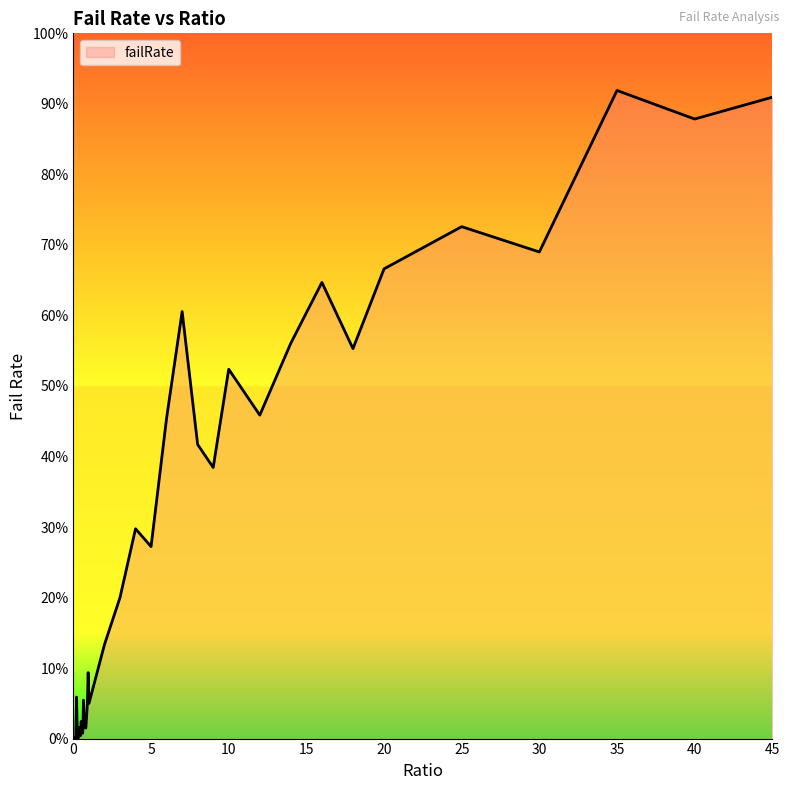

What is the label of the 14th point from the right?

7